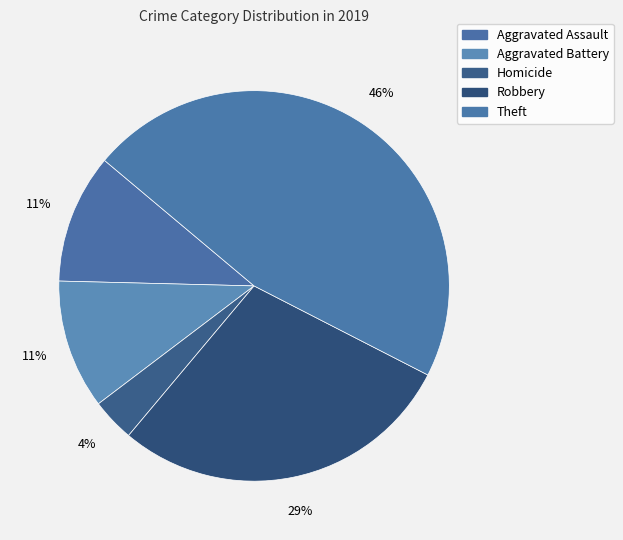

How many slices are in this pie chart?

5